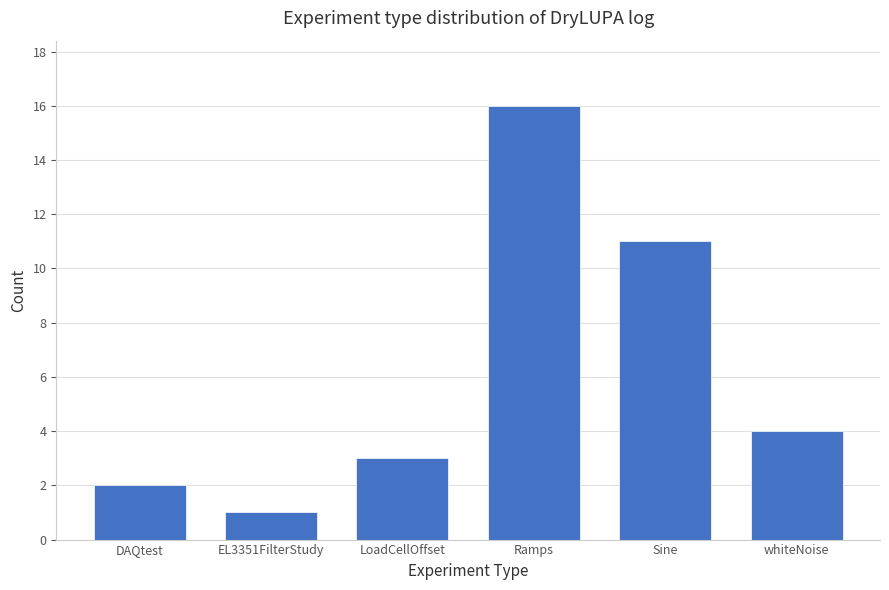

Reading left to right, list all the values displayed in this chart.

2	1	3	16	11	4